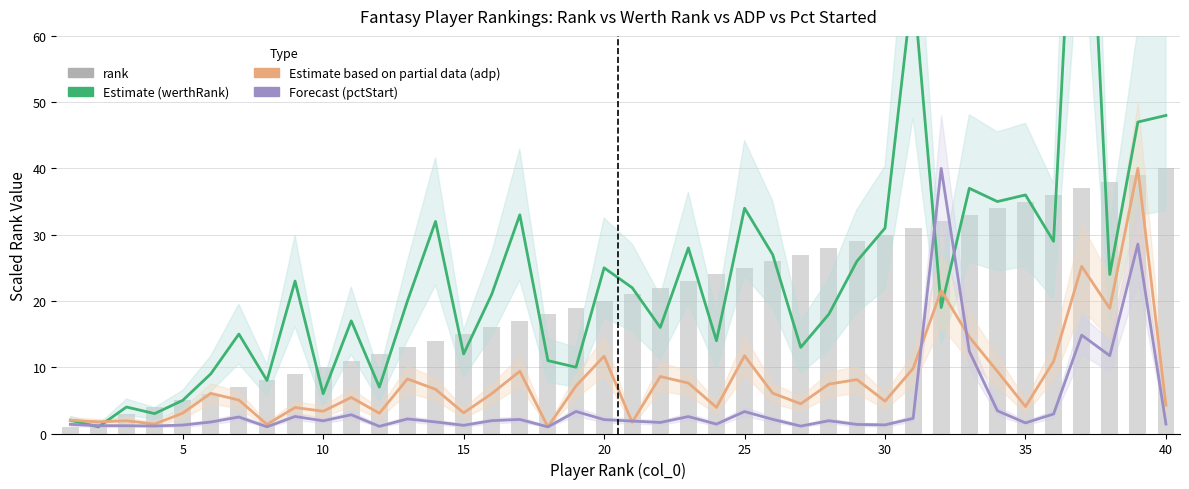

List the series in order of their overall mean, highest first.

werthRank, rank, adp, pctStart